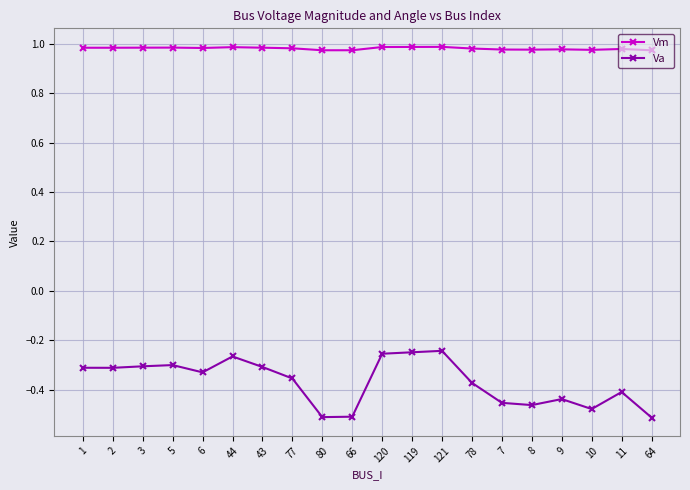

True or false: Vm has more than 1 points higher than both neighbors.

True